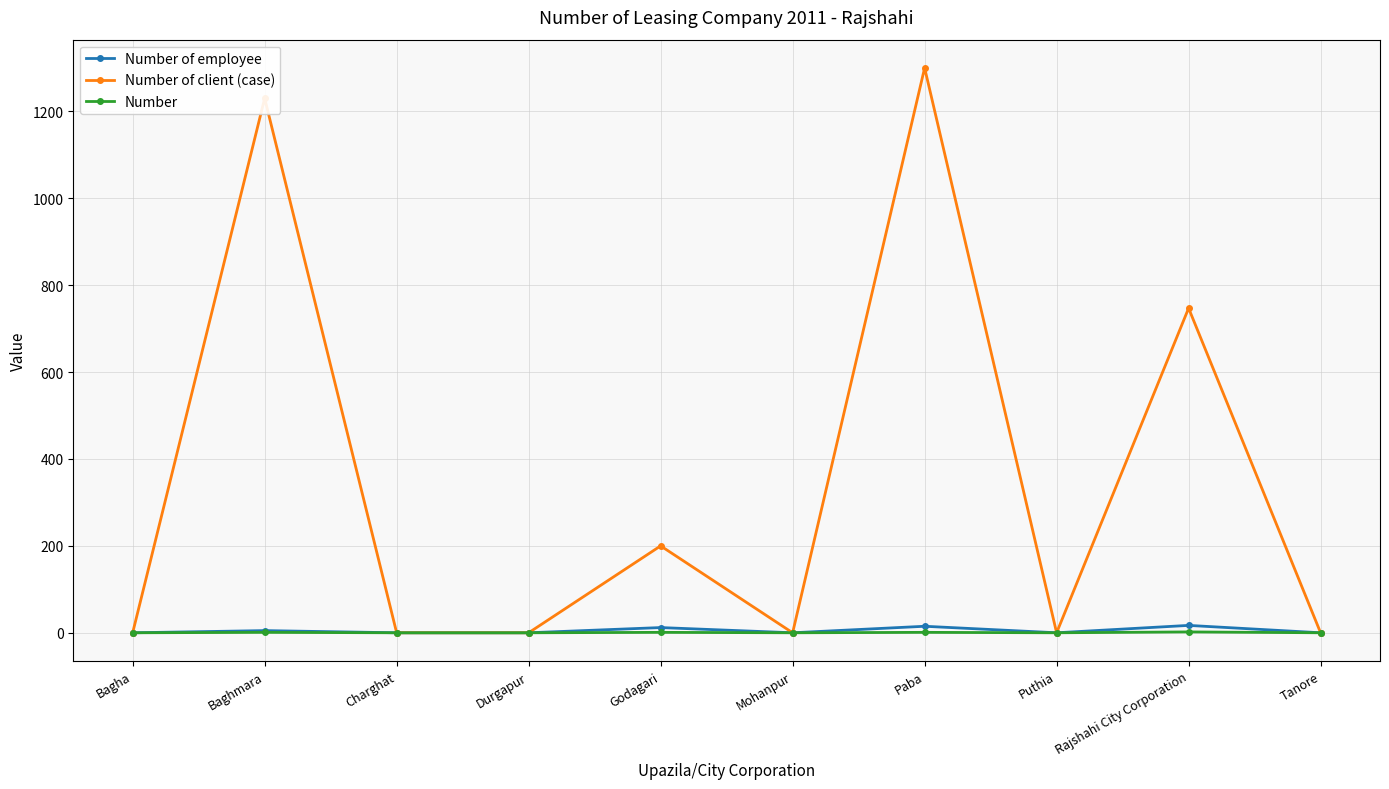

Which label corresponds to the largest value in the chart?

Paba